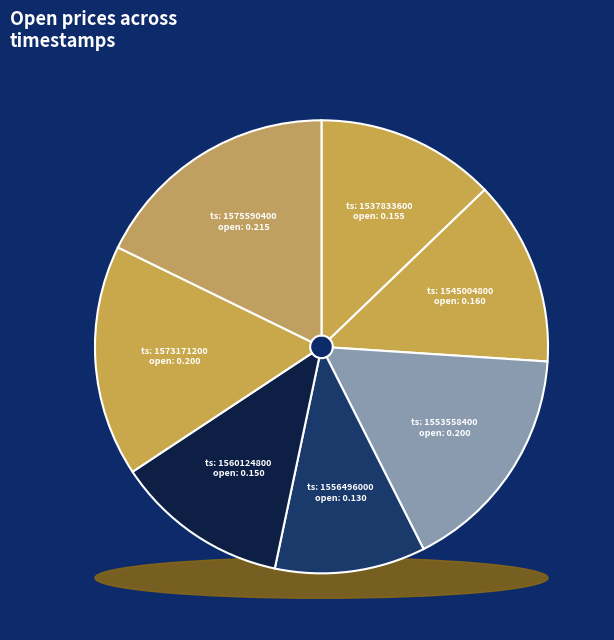

Which has a higher value, 1575590400 or 1545004800?

1575590400